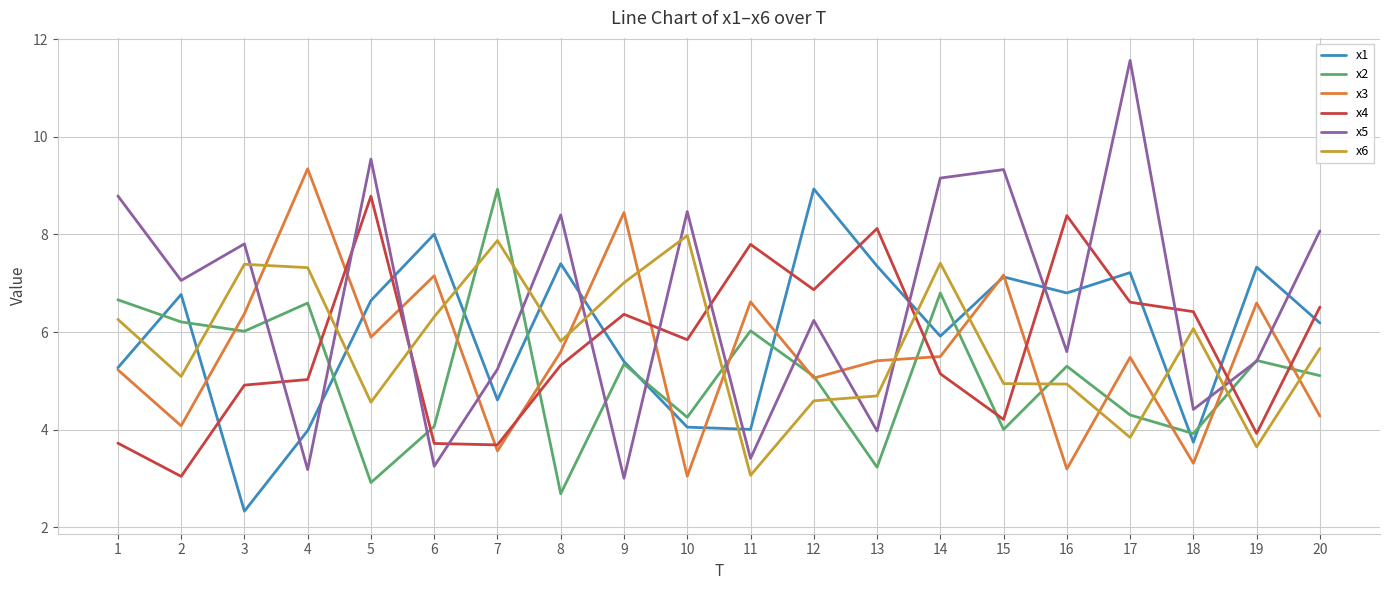

At which label does x2 reach its minimum?

8